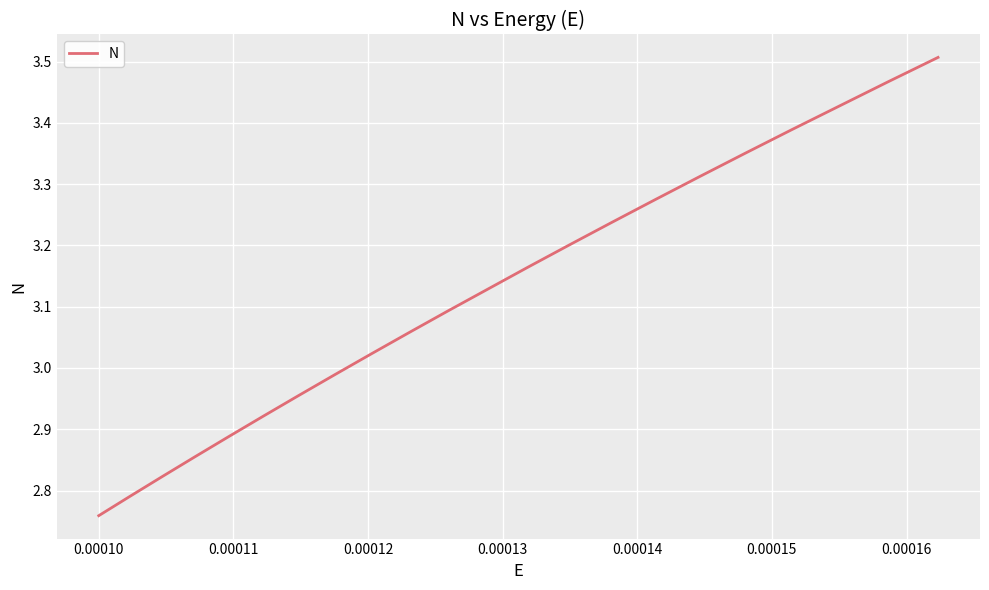

Does the chart display data point markers on the line(s)?

No